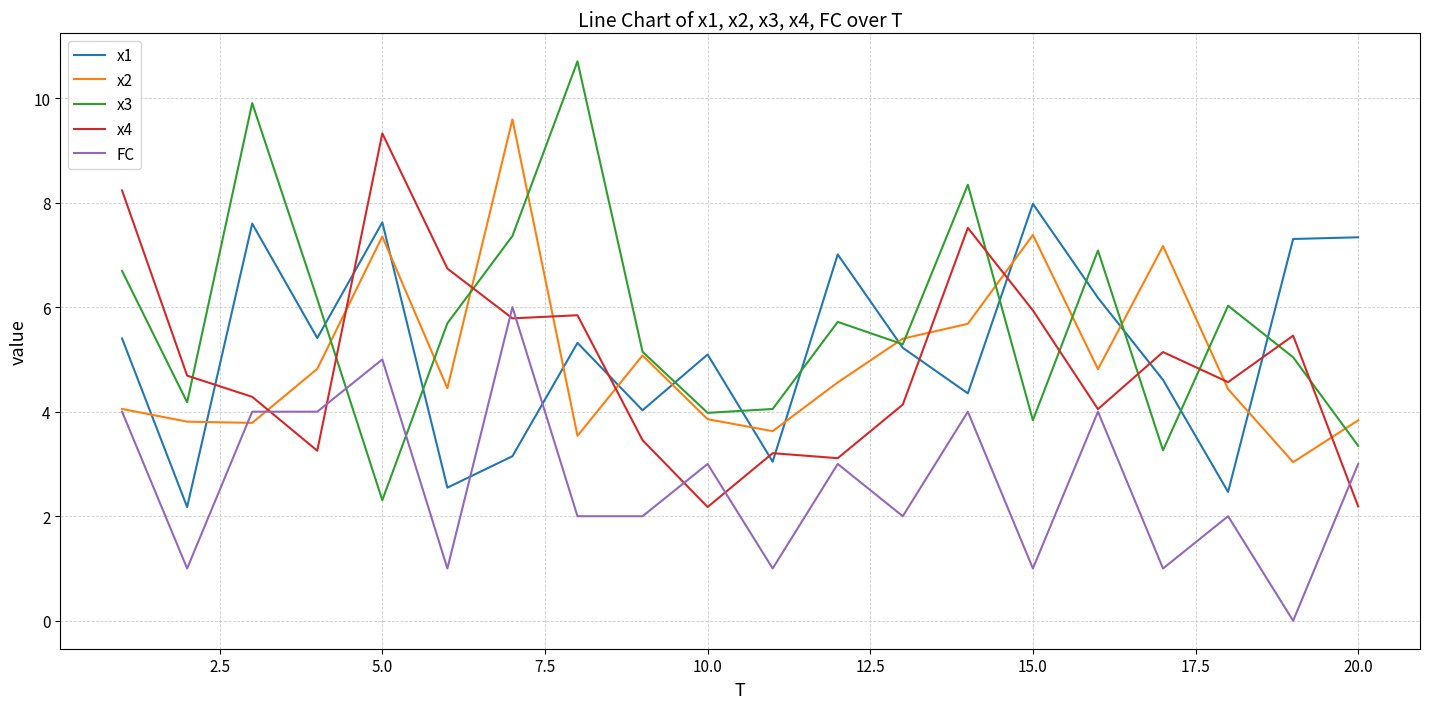

What is the greatest value displayed?

10.7